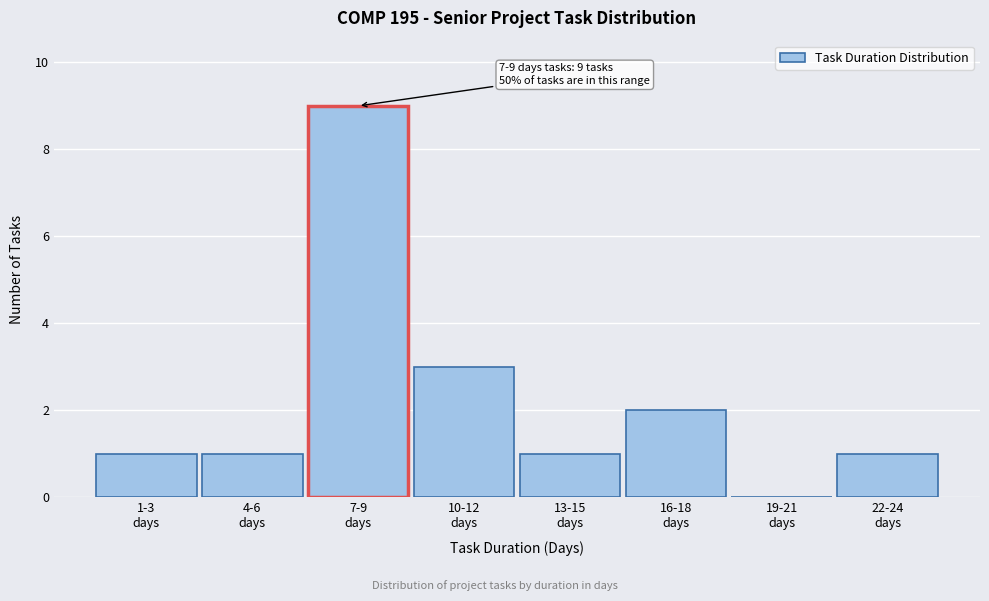

What is the sum of all values?

18